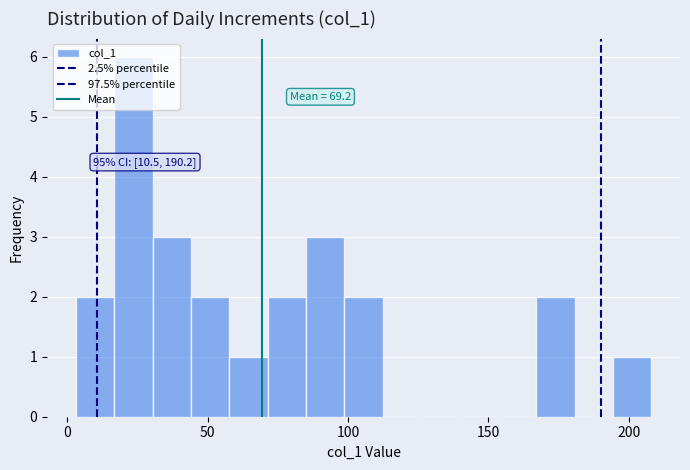

Around what value on the x-axis is the tallest bar? Give the approximate position of its centre, as read against the axis.

25